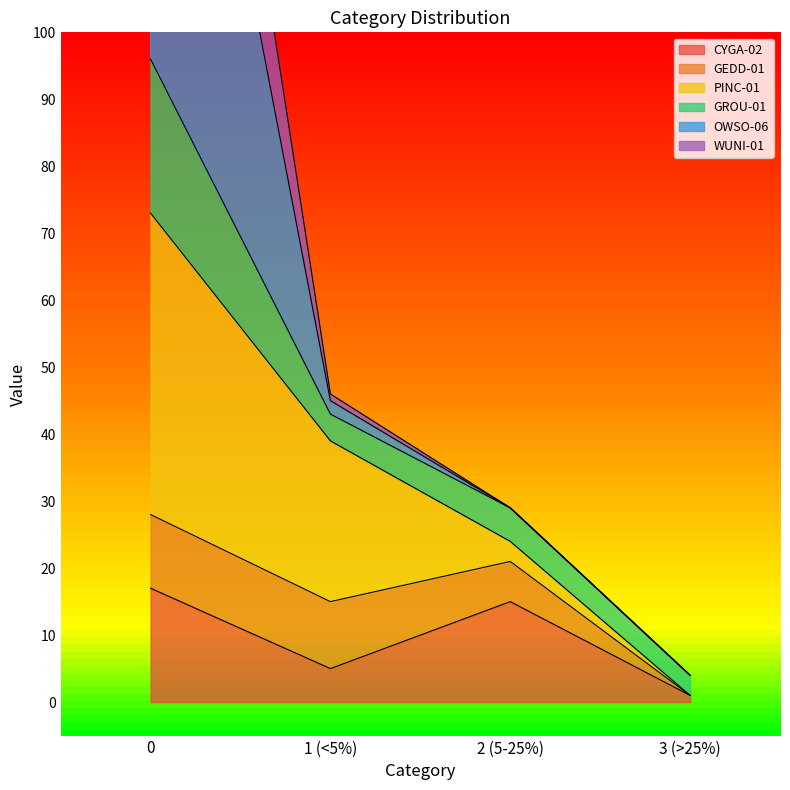

Rank the categories by CYGA-02 value from lowest to highest.

3 (>25%), 1 (<5%), 2 (5-25%), 0